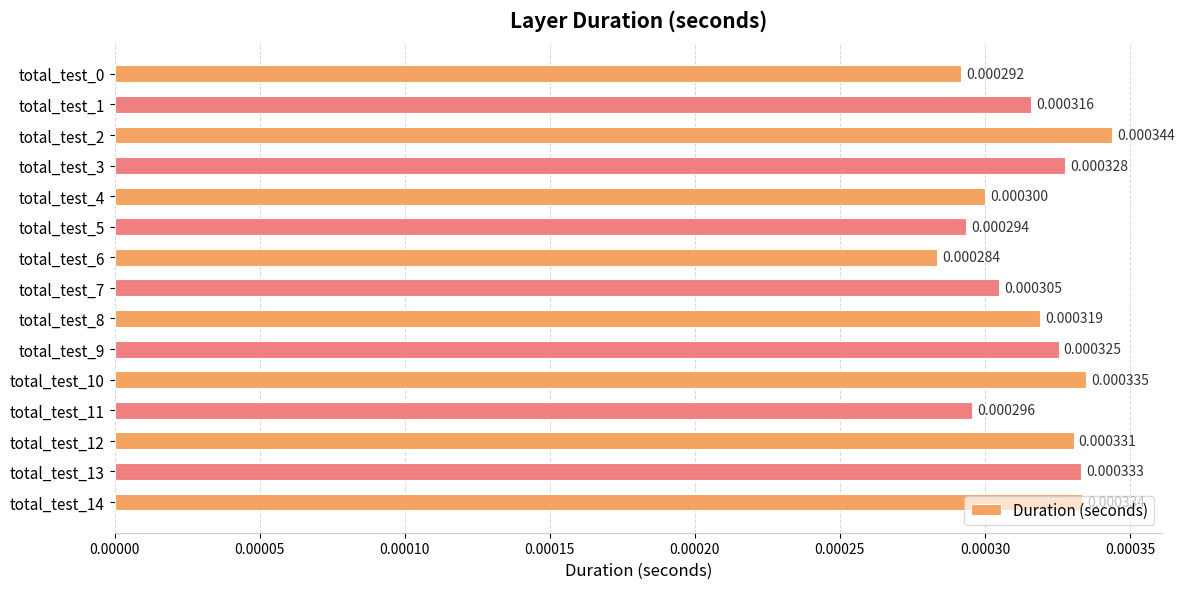

At which category does the chart reach its minimum across all series?

total_test_6